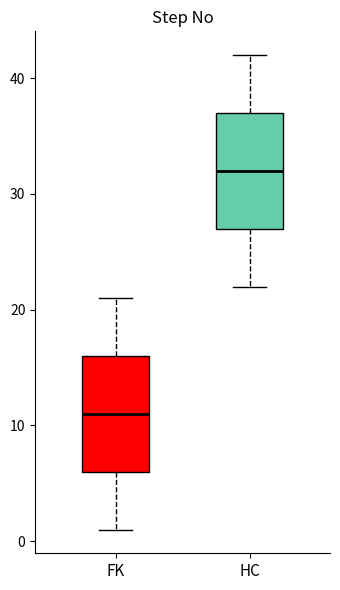

Reading left to right, read every box against the y-axis: the position of its median line, the range the box covers, and the ends of its whiskers. The values are not printed on the chart, so give them approximately, as read against the axis.

FK: median 11, box 6 to 16, whiskers 1 to 21
HC: median 32, box 27 to 37, whiskers 22 to 42